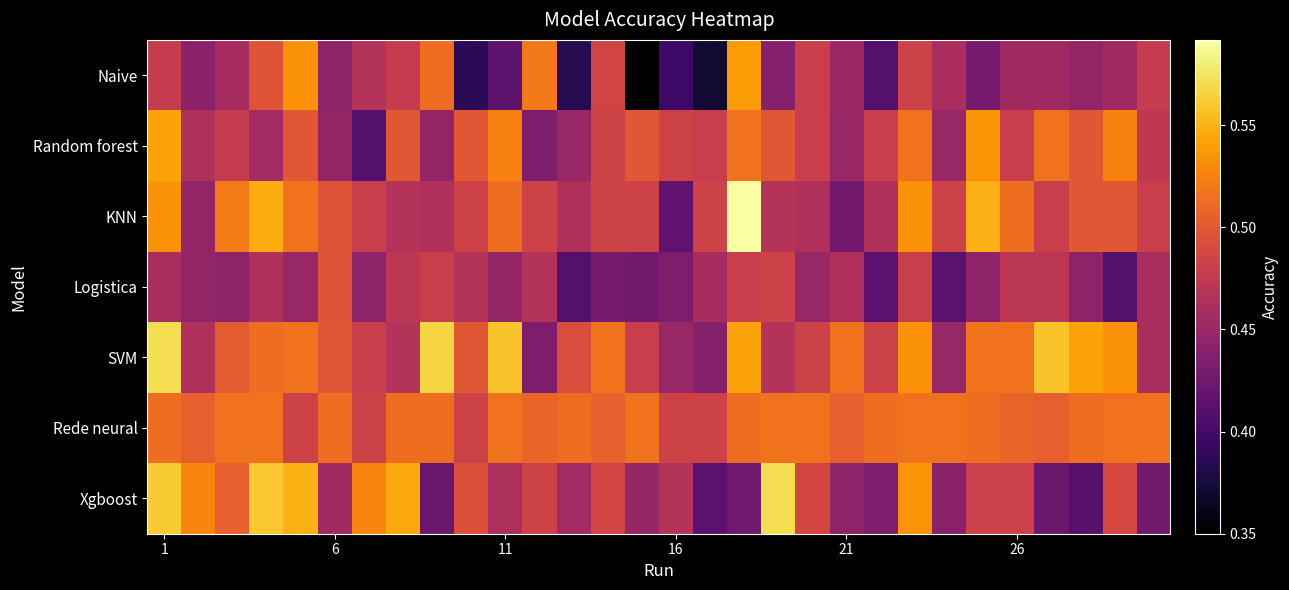

At how many categories does at least one series exceed 0?

30